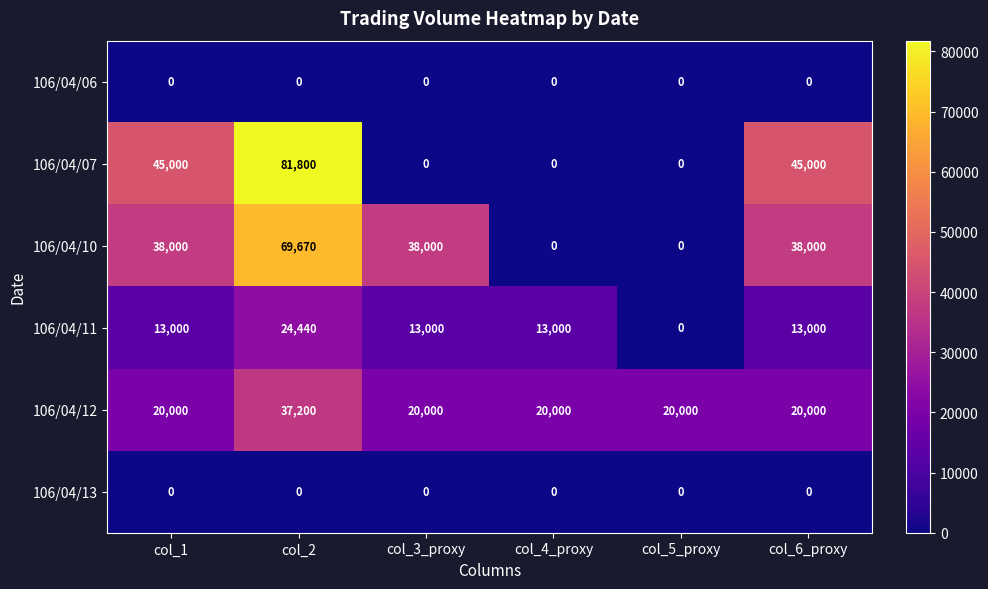

What value does the 106/04/12 series have at col_6_proxy?

20000